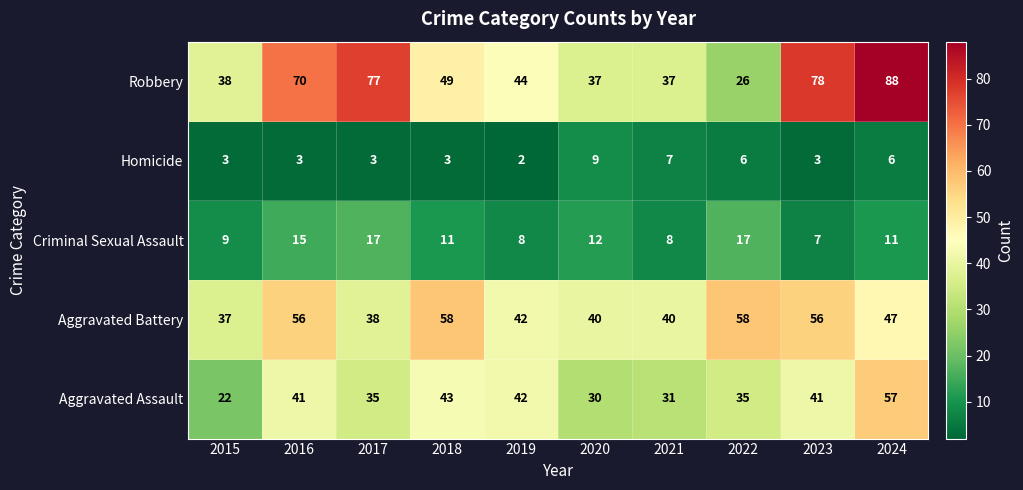

What value does the Robbery series have at 2023?

78